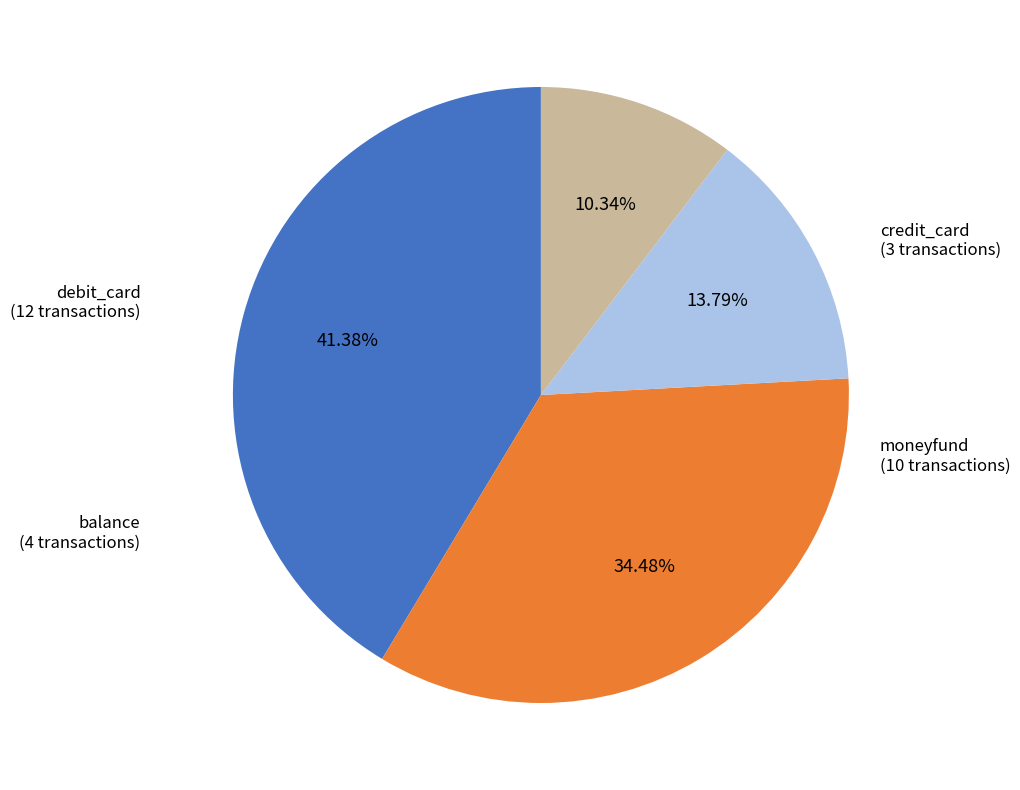

How many segments does this pie chart have?

4